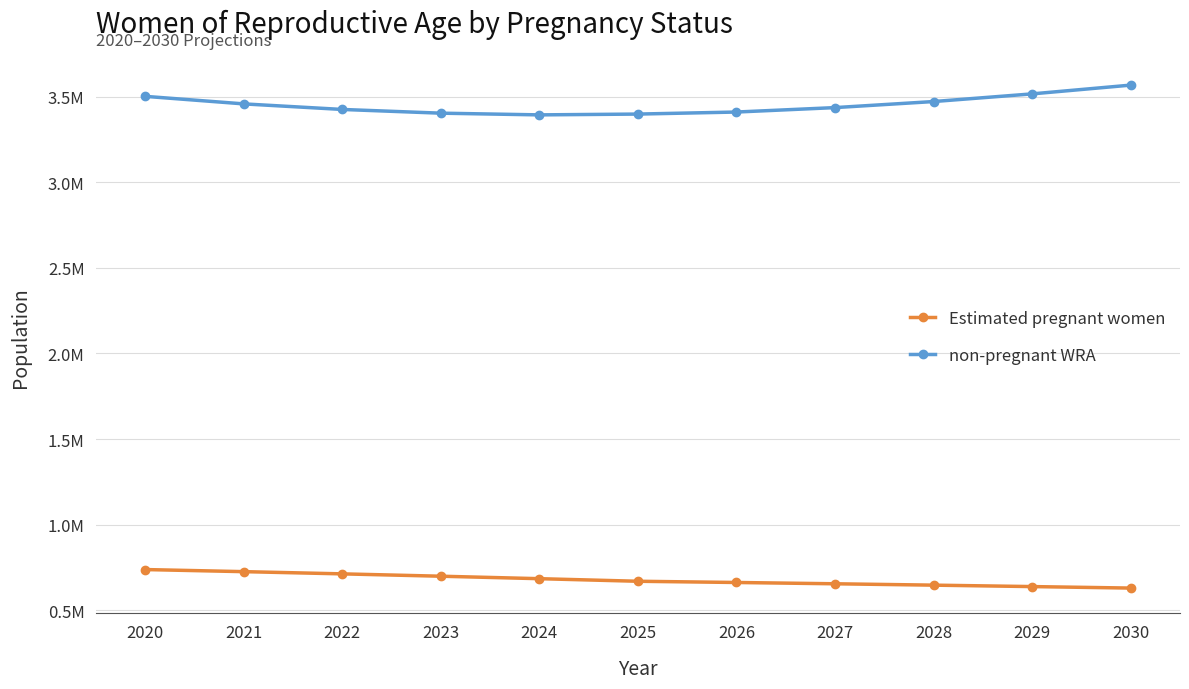

Rank the categories by Estimated pregnant women value from highest to lowest.

2020, 2021, 2022, 2023, 2024, 2025, 2026, 2027, 2028, 2029, 2030